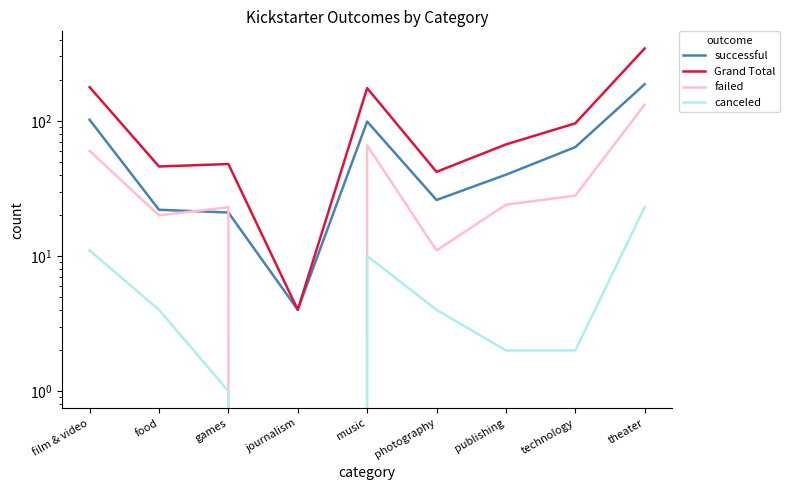

What are all the series names shown in the legend?

successful, Grand Total, failed, canceled